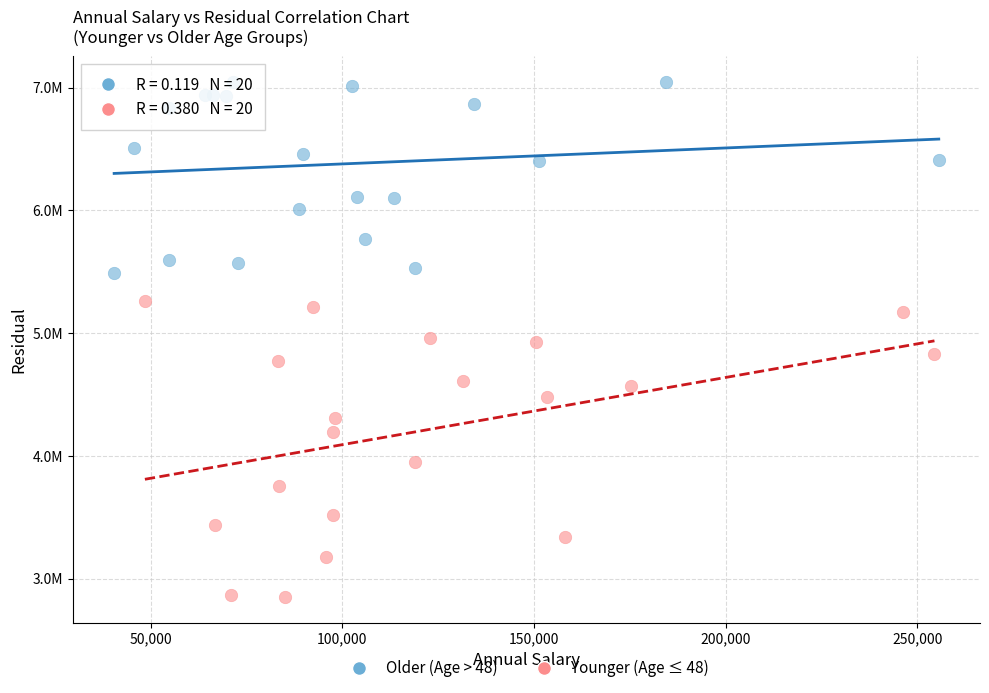

What are all the series names shown in the legend?

Older (Age > 48), Younger (Age ≤ 48)